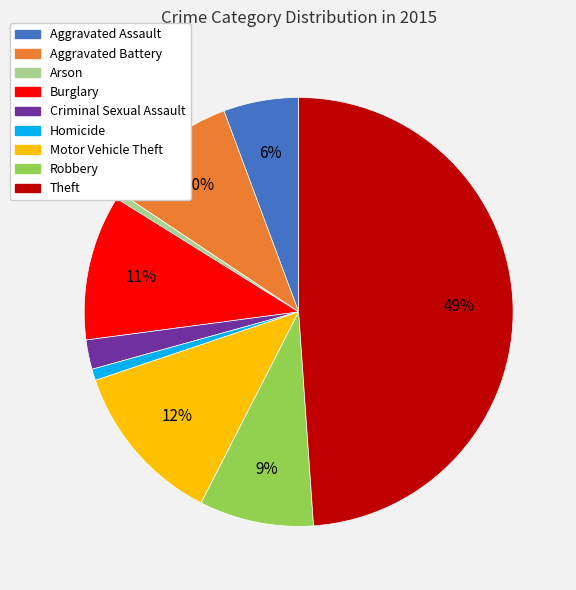

To the nearest percent, what percentage of the pie is Burglary?

11%